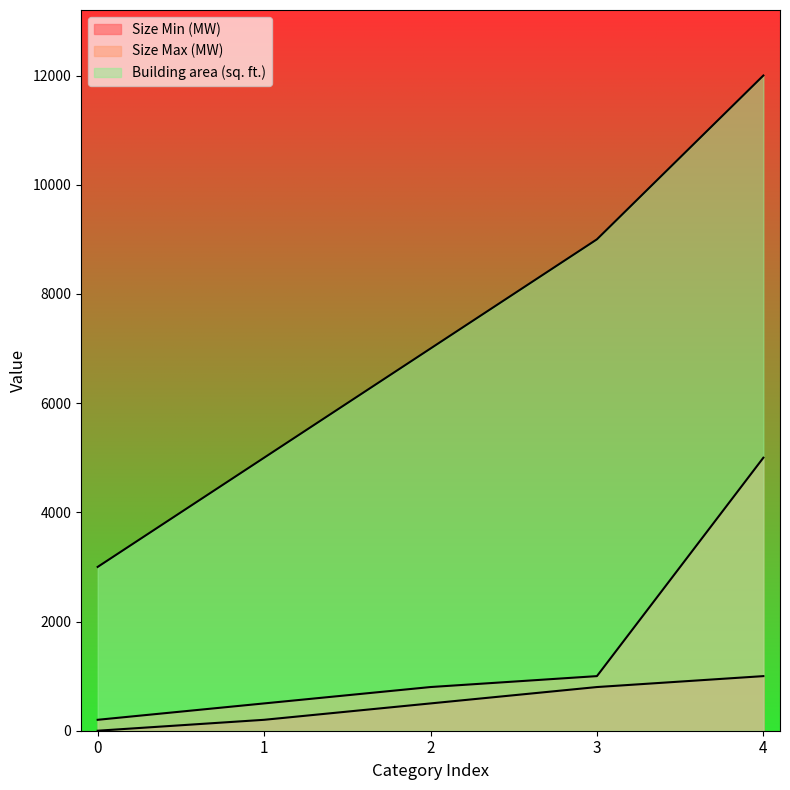

What is the difference between the highest and lowest values at 0?

3000